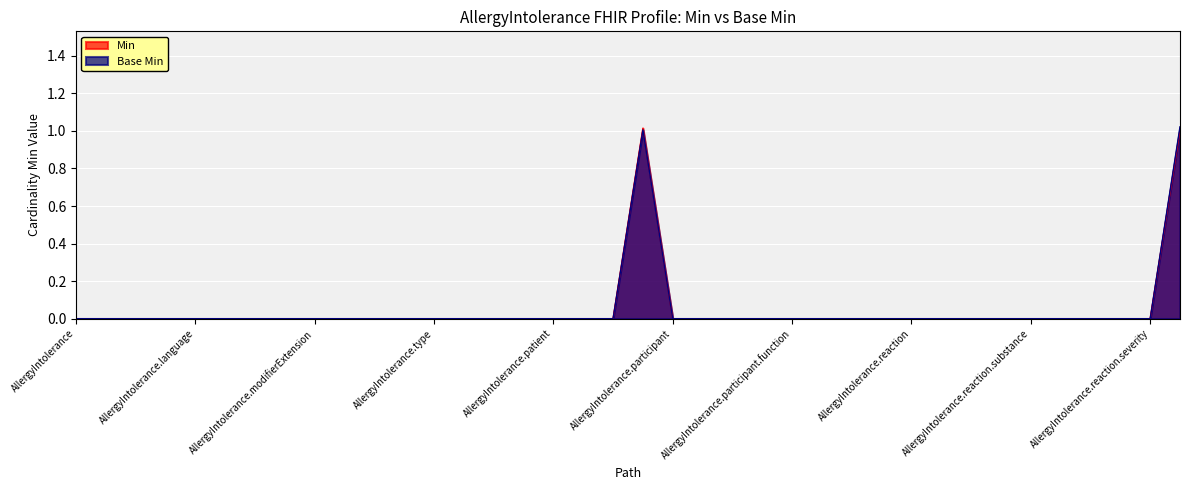

At which category is the sum across all series the highest?

AllergyIntolerance.reaction.exposureRoute